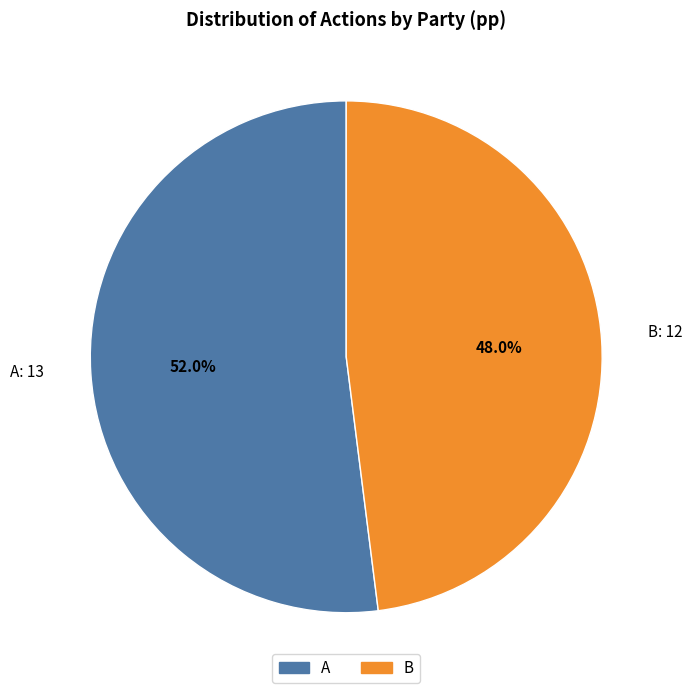

The A slice represents 43% of the pie. True or false?

False